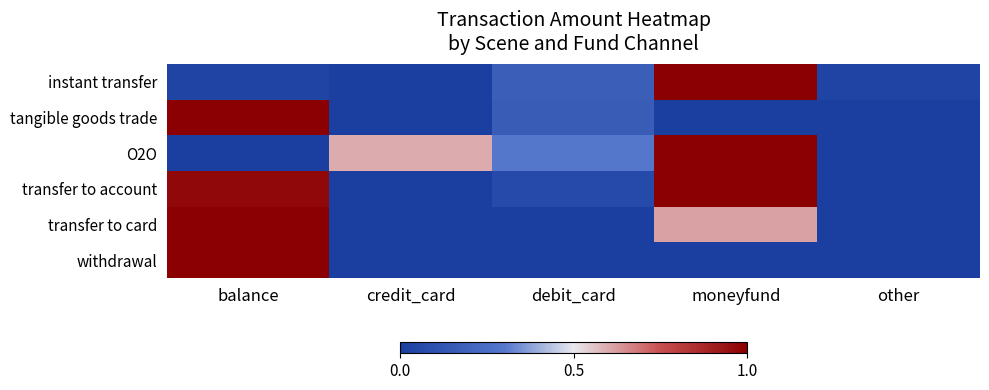

Reading left to right, extract all data points from this chart.

instant transfer: balance=0.0	credit_card=0.0	debit_card=0.2	moneyfund=1.0	other=0.0
tangible goods trade: balance=1.0	credit_card=0.0	debit_card=0.2	moneyfund=0.0	other=0.0
O2O: balance=0.0	credit_card=0.6	debit_card=0.3	moneyfund=1.0	other=0.0
transfer to account: balance=1.0	credit_card=0.0	debit_card=0.1	moneyfund=1.0	other=0.0
transfer to card: balance=1.0	credit_card=0.0	debit_card=0.0	moneyfund=0.6	other=0.0
withdrawal: balance=1.0	credit_card=0.0	debit_card=0.0	moneyfund=0.0	other=0.0